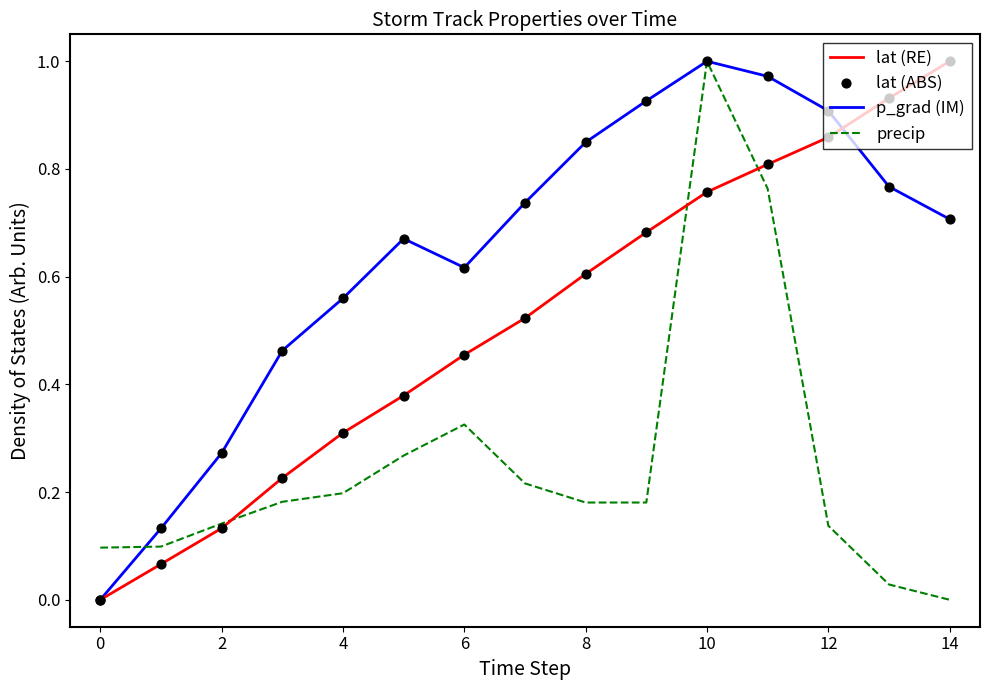

Which series has the largest total across all categories?

p_grad (IM)